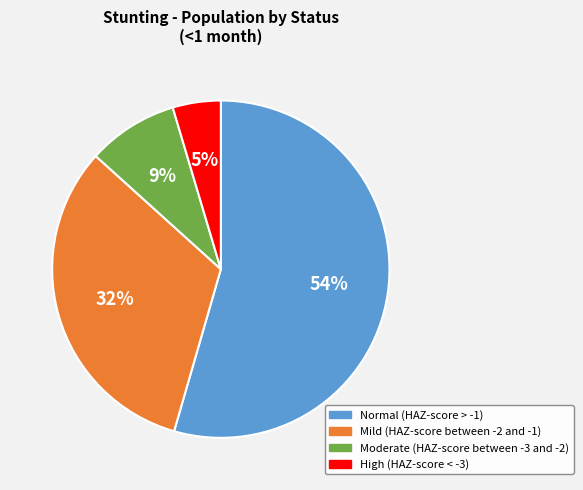

Count the number of slices in the pie.

4